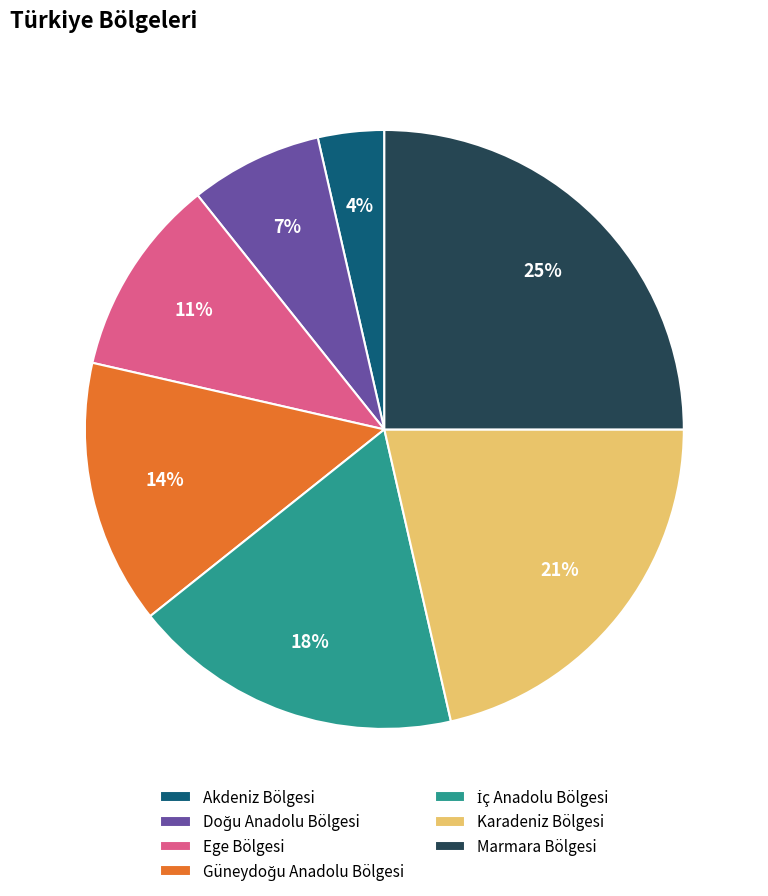

Combined, do Akdeniz Bölgesi and Karadeniz Bölgesi account for over 50%?

No